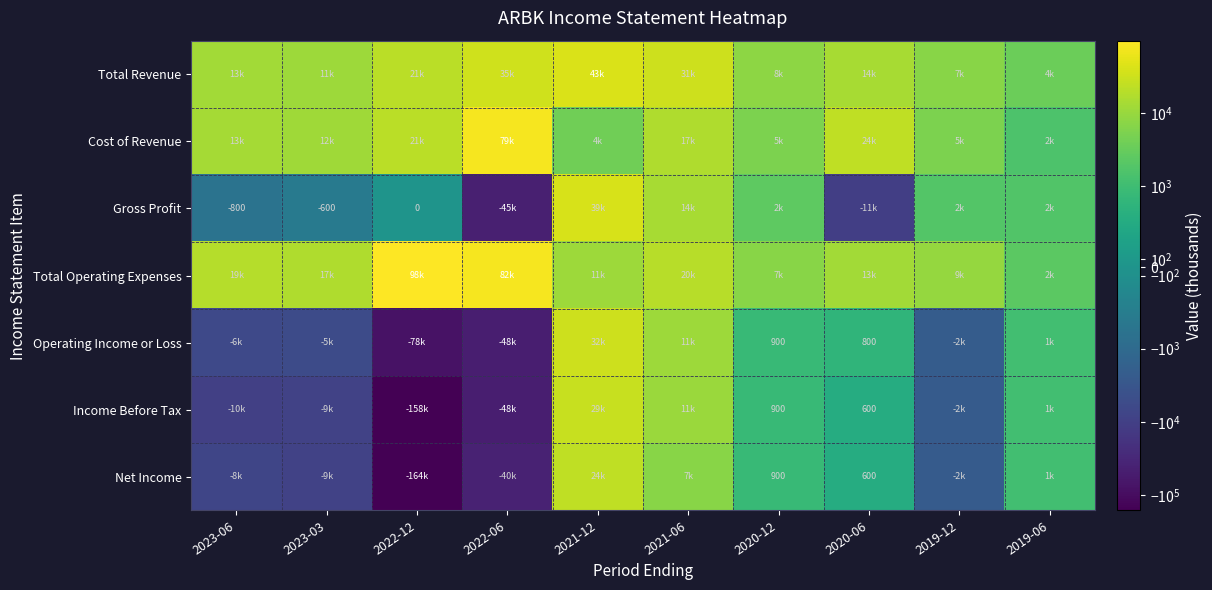

True or false: Gross Profit has a value of -600 at 2023-03.

True